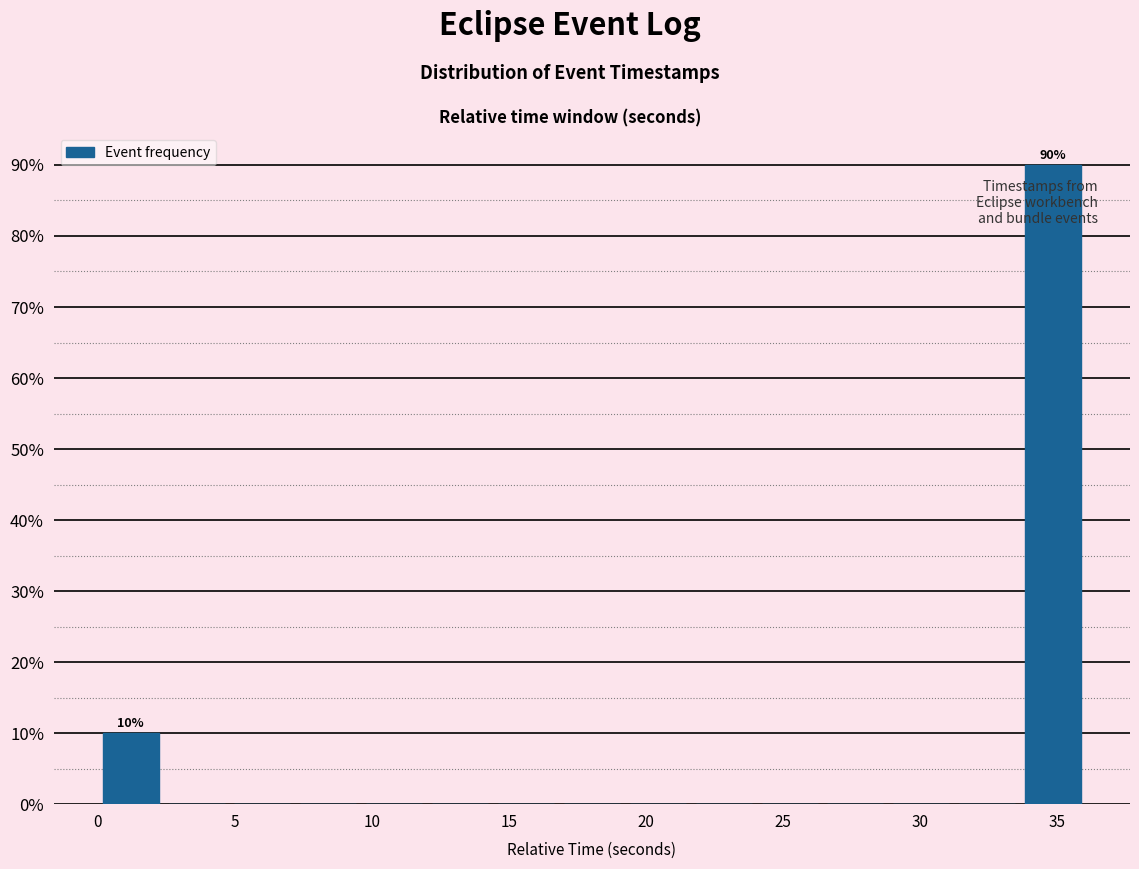

Over which range of the x-axis is the bar tallest?

33.5 to 36.0